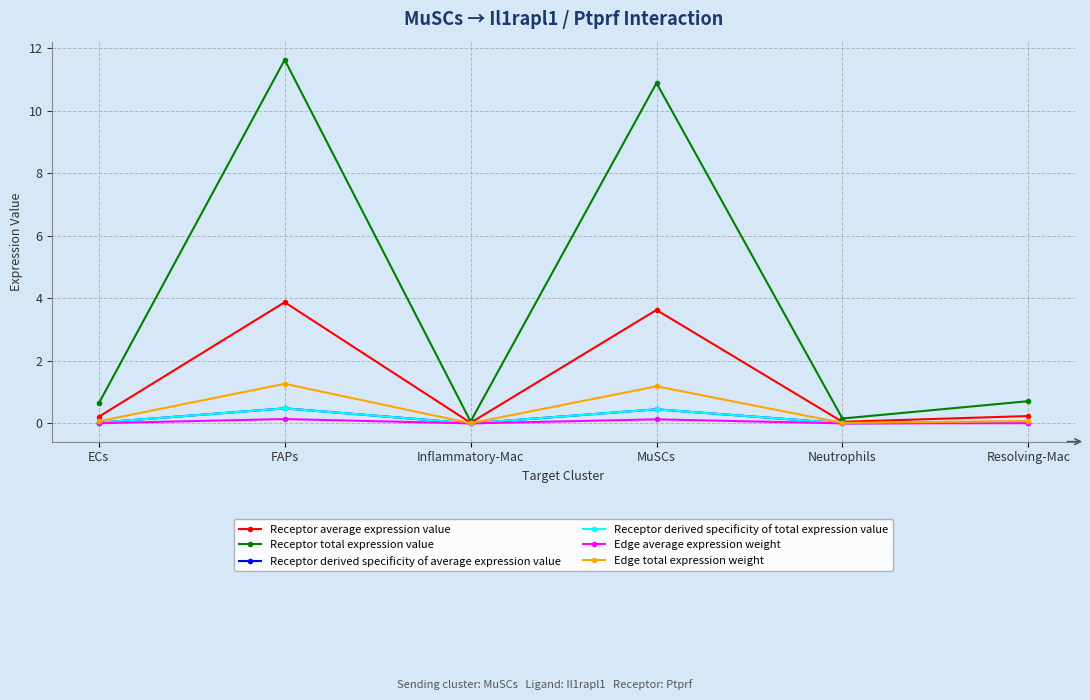

True or false: Receptor average expression value has more than 2 interior local peaks.

False